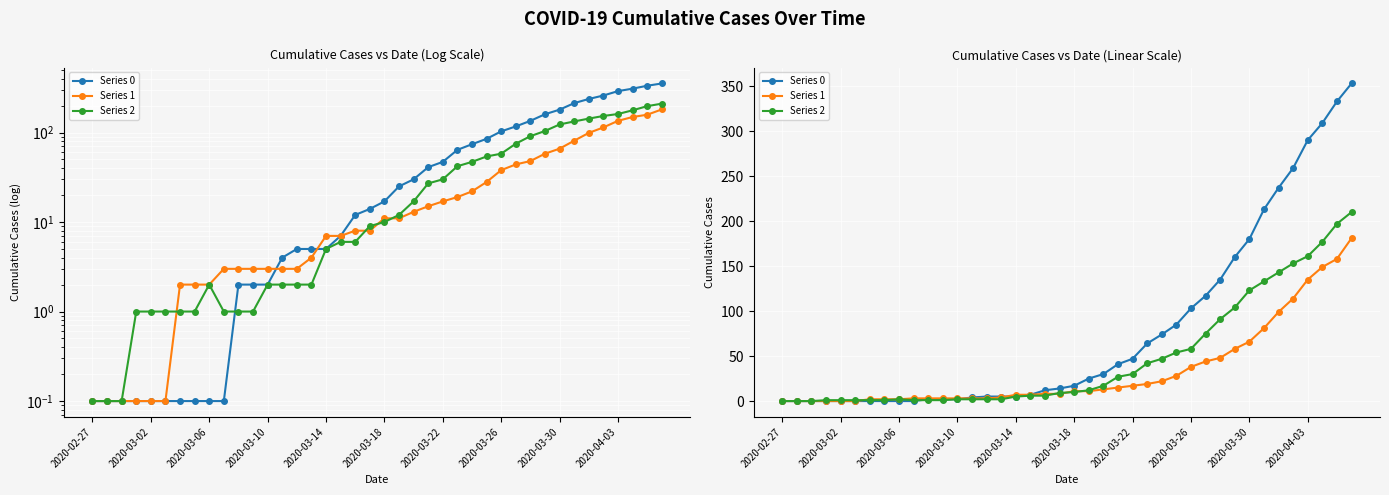

What value does the Series 0 series have at 19?

14